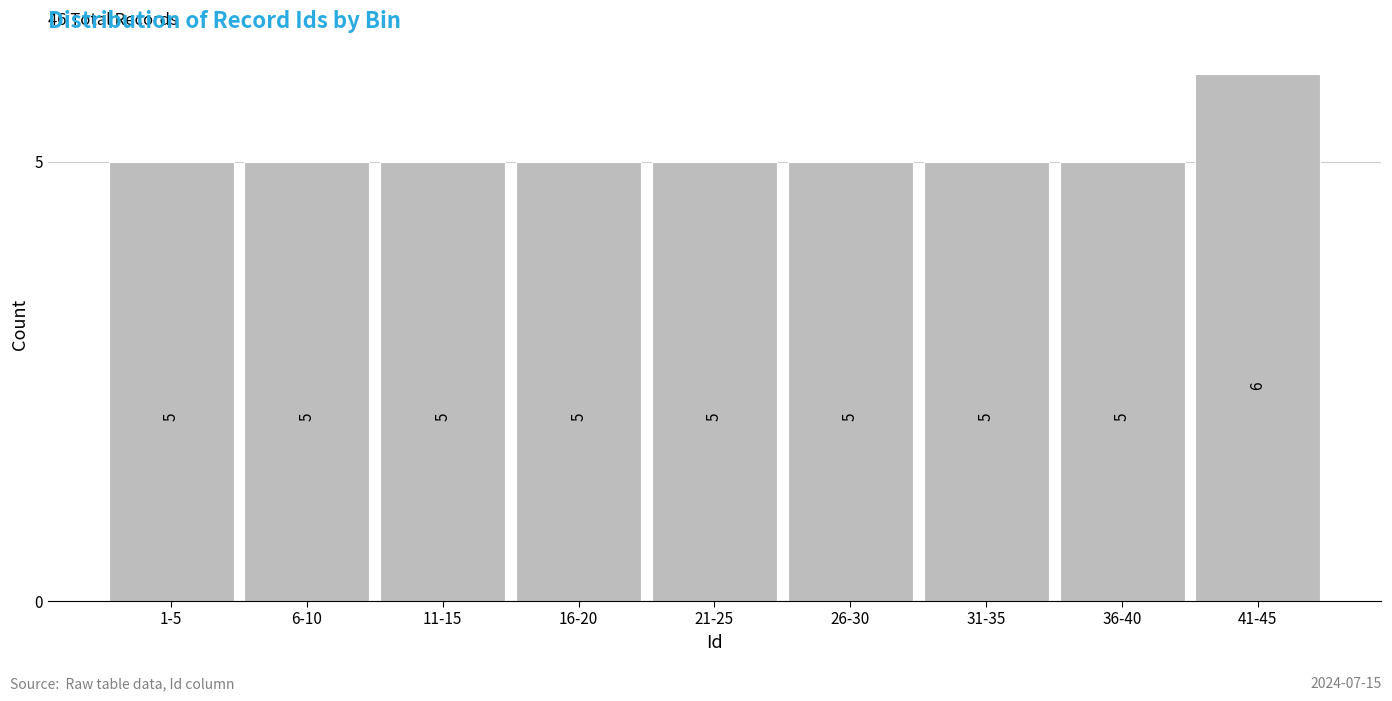

Reading left to right, what are all the values shown in this chart?

1-5=5	6-10=5	11-15=5	16-20=5	21-25=5	26-30=5	31-35=5	36-40=5	41-45=6